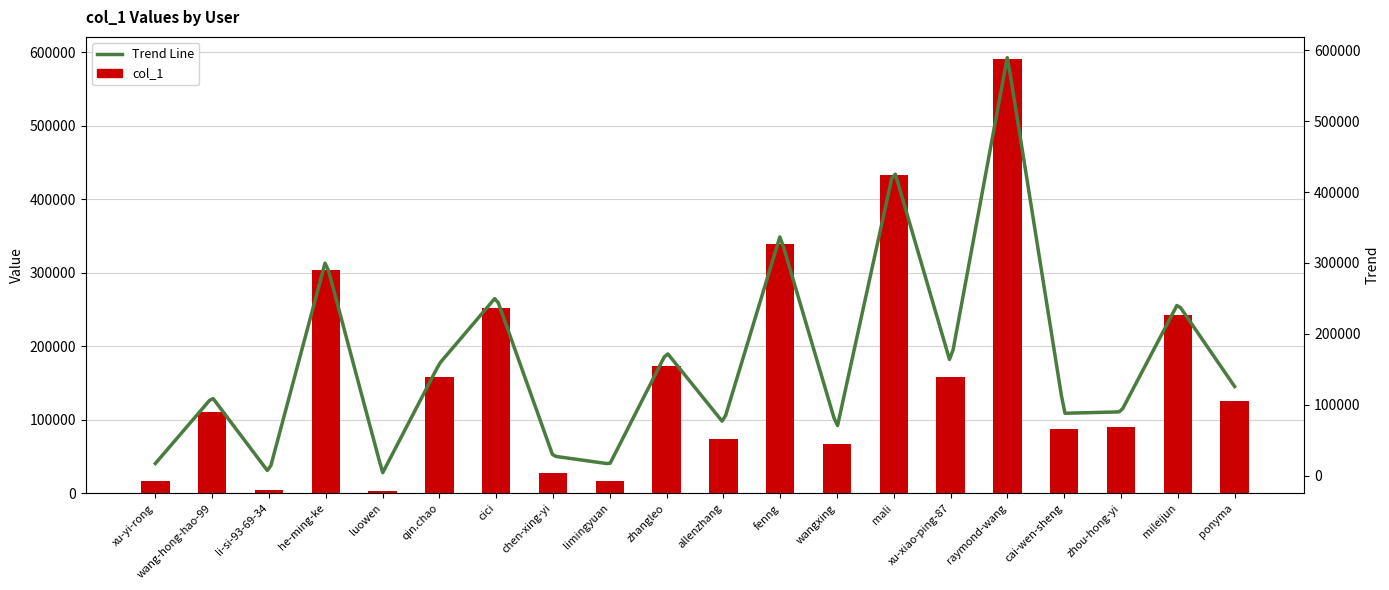

List the labels in order of value, largest first.

raymond-wang, mali, fenng, he-ming-ke, cici, mileijun, zhangleo, xu-xiao-ping-87, qin.chao, ponyma, wang-hong-hao-99, zhou-hong-yi, cai-wen-sheng, allenzhang, wangxing, chen-xing-yi, xu-yi-rong, limingyuan, li-si-93-69-34, luowen